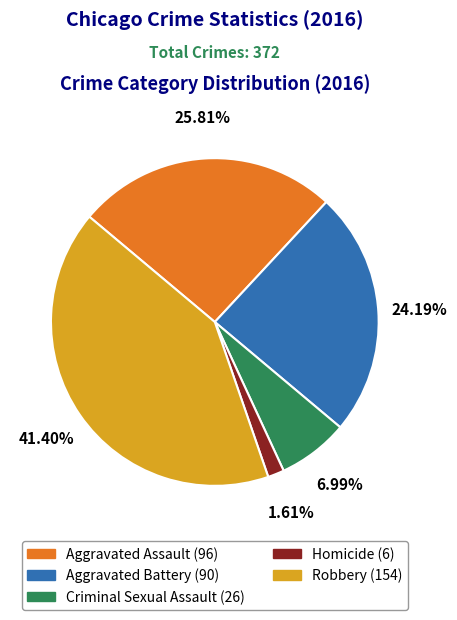

How many segments does this pie chart have?

5